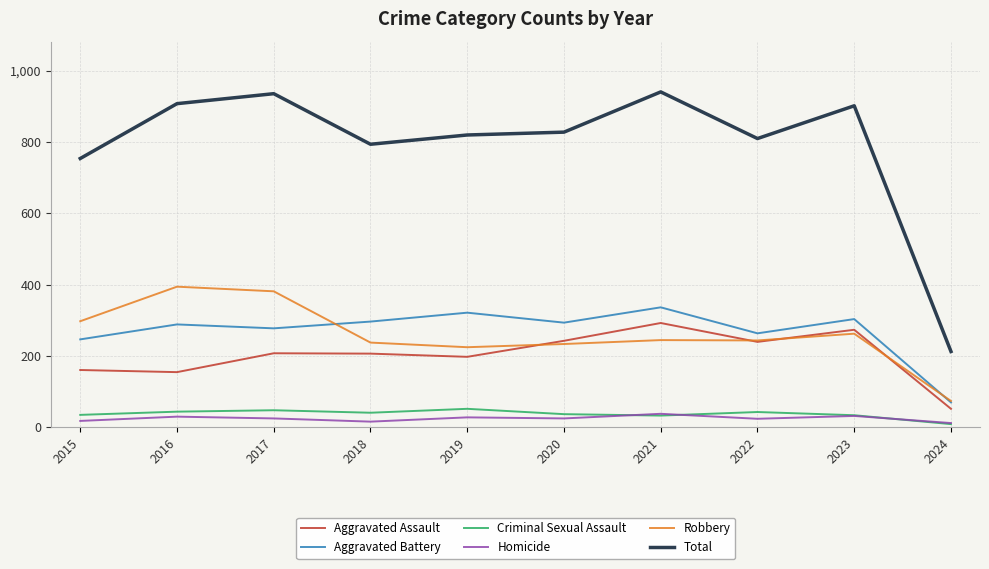

Is it true that Homicide equals 11 at 2024?

True